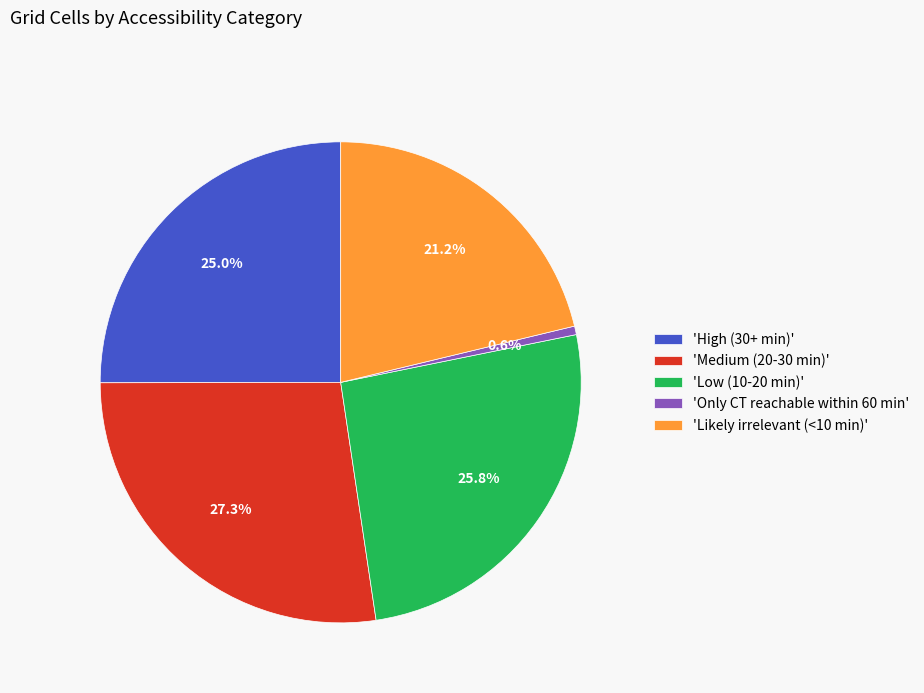

To the nearest percent, what is the difference between the largest and smallest slice percentages?

27%